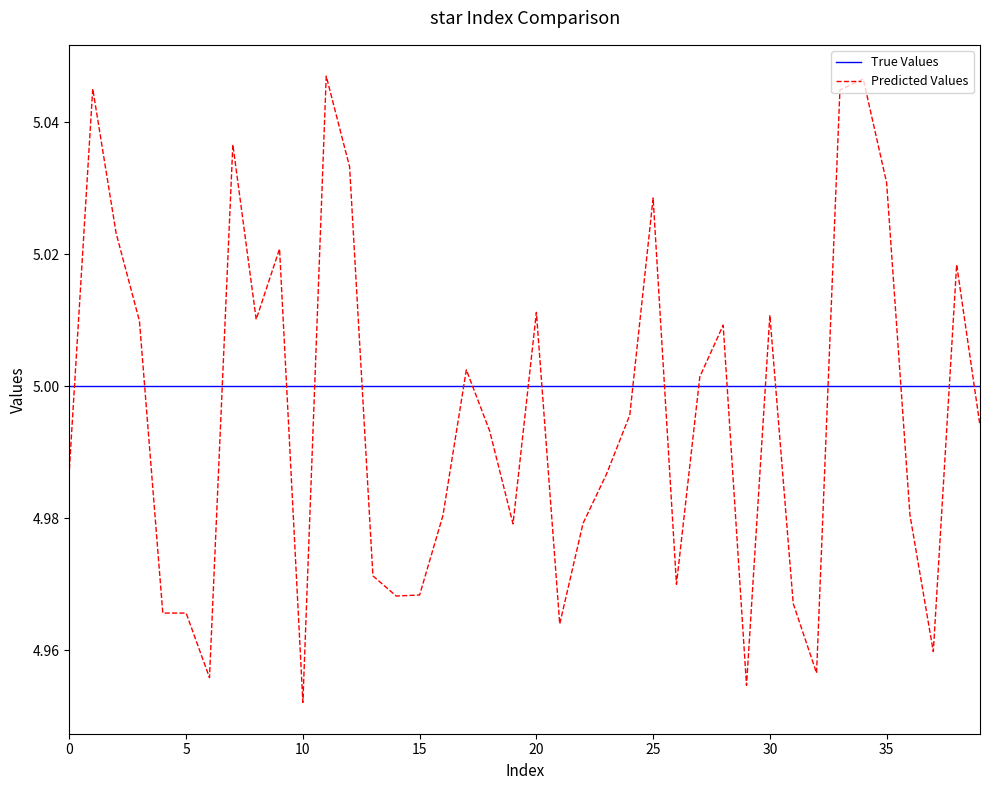

Which series has the widest spread of values?

Predicted Values